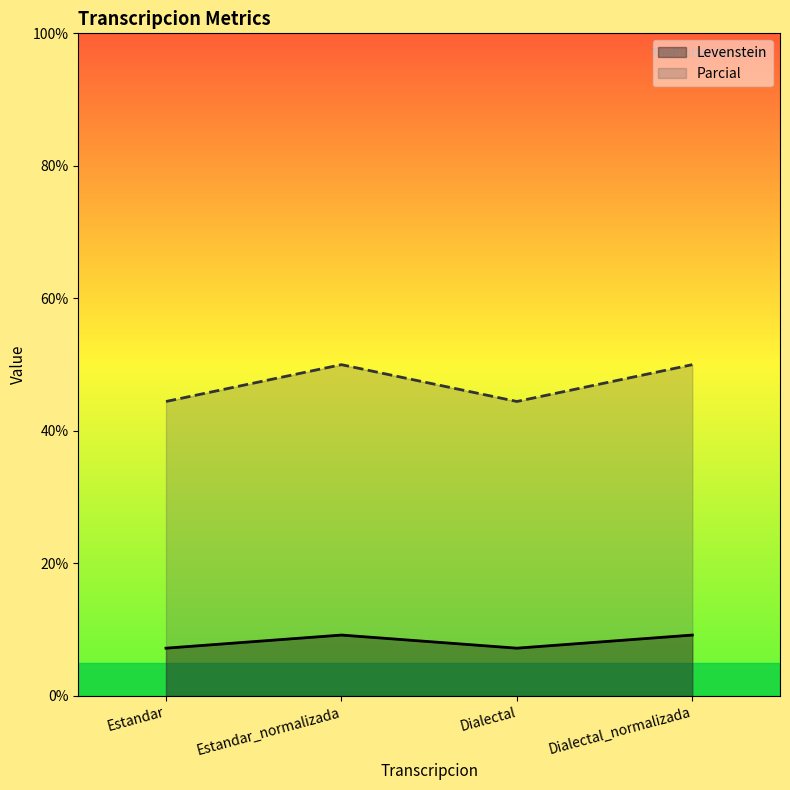

True or false: Parcial has a value of 15.6 at Dialectal.

False